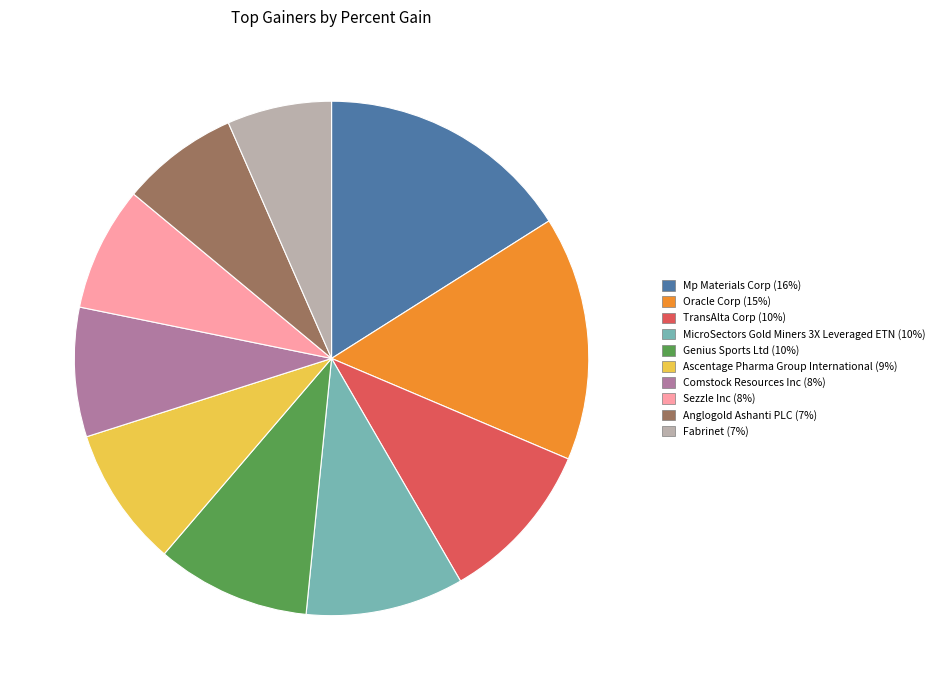

Is there any slice that represents more than half of the pie?

No